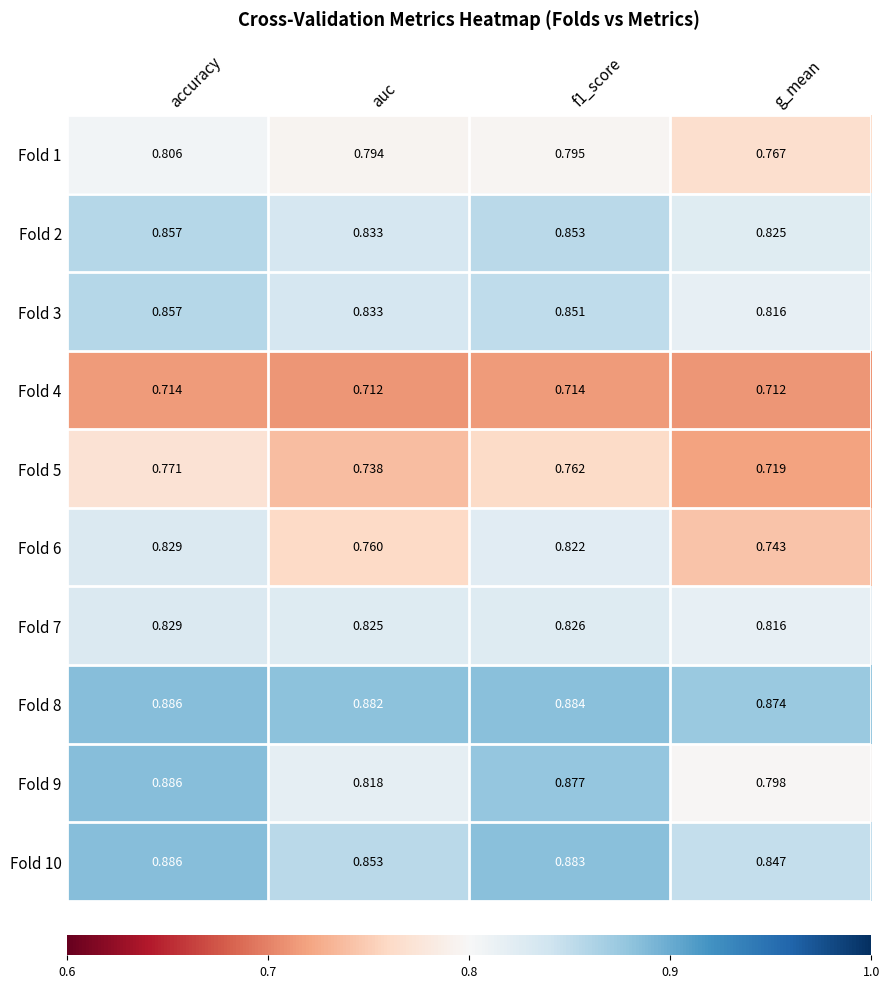

At which label does Fold 3 reach its minimum?

g_mean